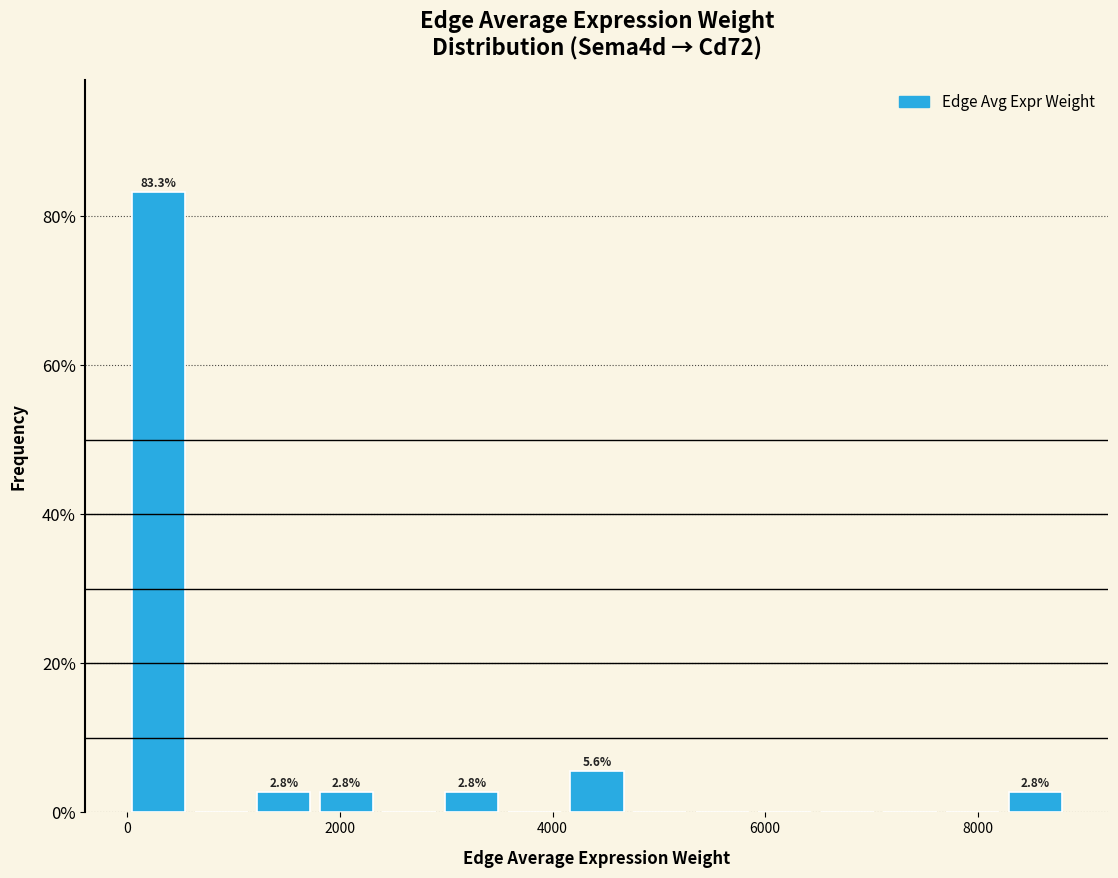

Around what value on the x-axis is the tallest bar? Give the approximate position of its centre, as read against the axis.

200